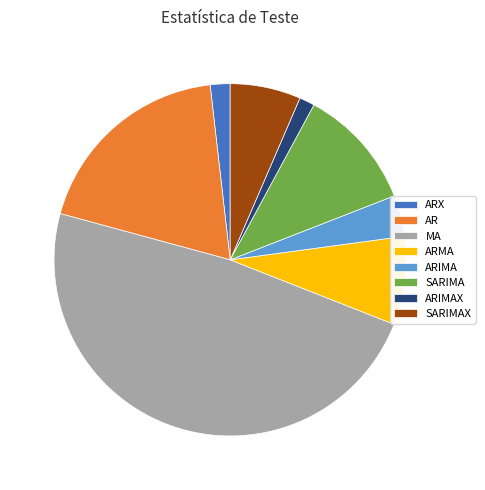

How many slices are in this pie chart?

8